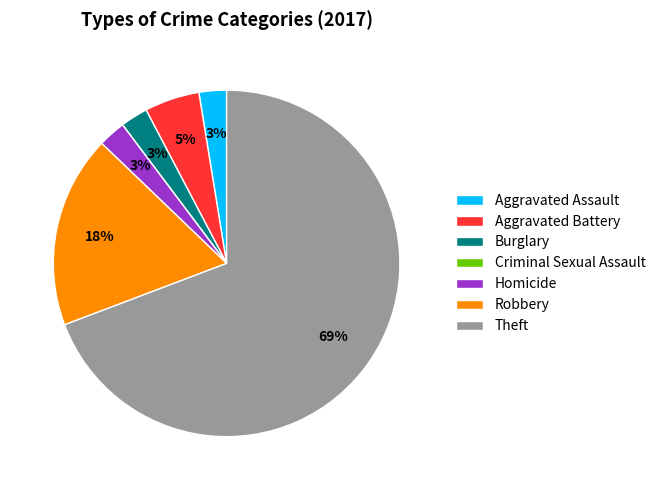

Which category has the biggest portion of the pie?

Theft